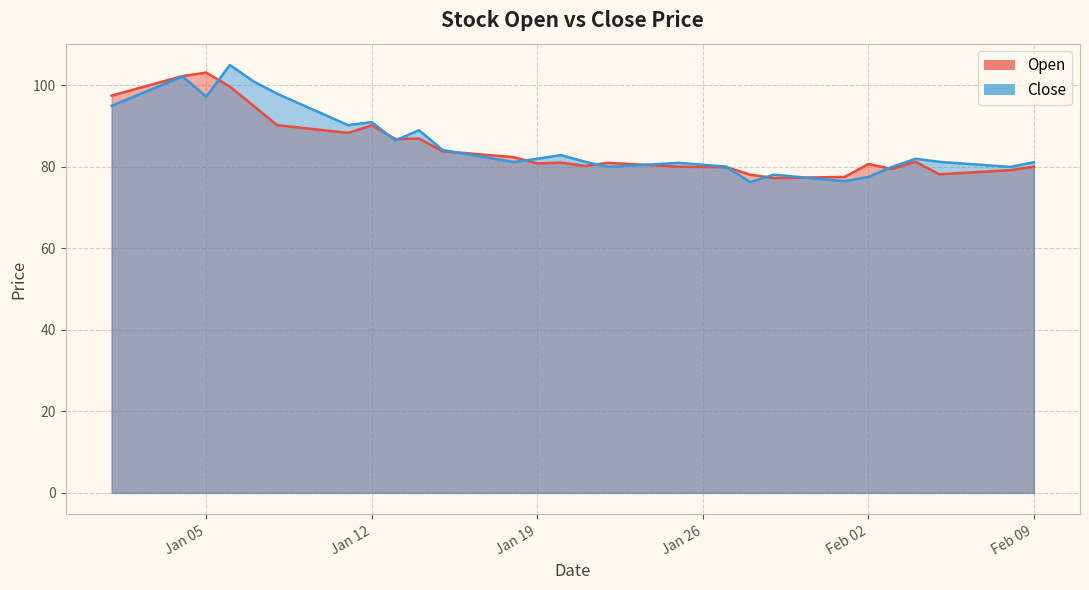

Rank the series at Jan 05 from lowest to highest value.

Close, Open